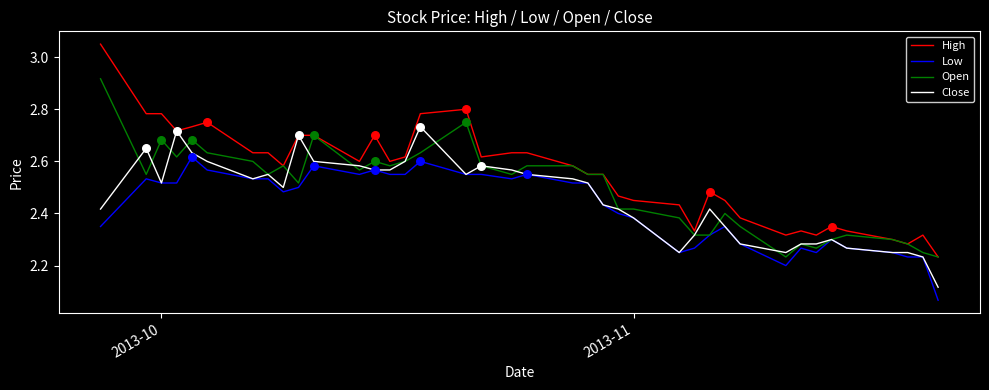

Which series has the largest total across all categories?

High